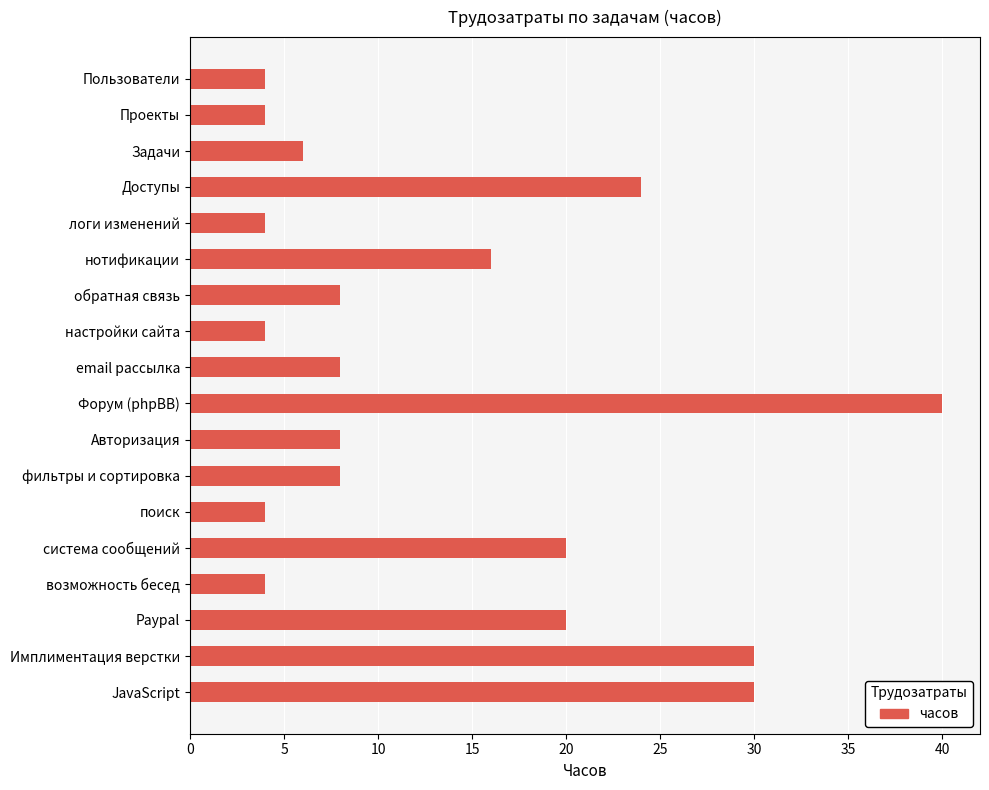

Reading top to bottom, list all the values displayed in this chart.

Пользователи=4	Проекты=4	Задачи=6	Доступы=24	логи изменений=4	нотификации=16	обратная связь=8	настройки сайта=4	email рассылка=8	Форум (phpBB)=40	Авторизация=8	фильтры и сортировка=8	поиск=4	система сообщений=20	возможность бесед=4	Paypal=20	Имплиментация верстки=30	JavaScript=30